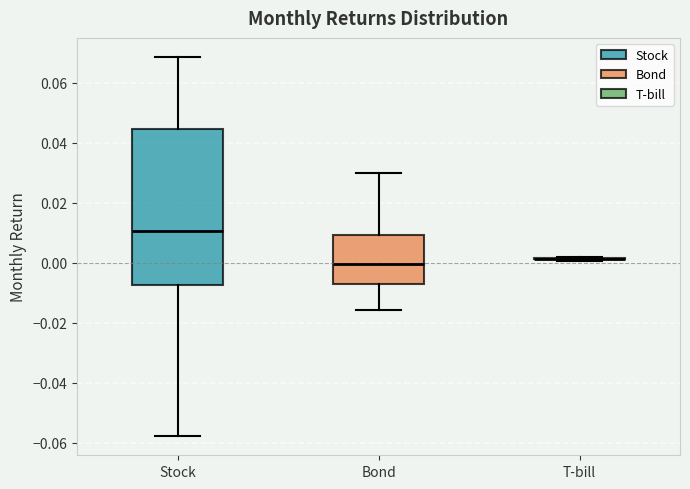

Where is the lower edge of the box for Stock on the y-axis? The values are not printed on the chart, so give them approximately, as read against the axis.

-0.008